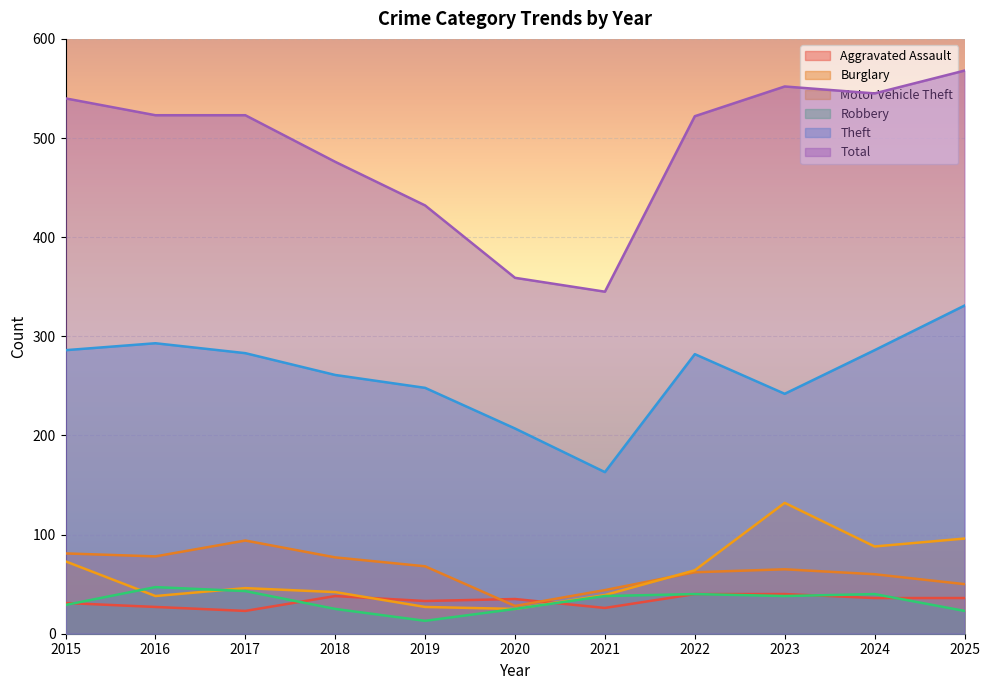

Reading right to left, transcribe all the data shown in this chart.

Aggravated Assault: 2025=36	2024=36	2023=40	2022=40	2021=26	2020=35	2019=33	2018=38	2017=23	2016=27	2015=31
Burglary: 2025=50	2024=60	2023=65	2022=62	2021=44	2020=28	2019=68	2018=77	2017=94	2016=78	2015=81
Motor Vehicle Theft: 2025=96	2024=88	2023=132	2022=64	2021=39	2020=25	2019=27	2018=42	2017=46	2016=38	2015=73
Robbery: 2025=23	2024=40	2023=38	2022=40	2021=38	2020=25	2019=13	2018=25	2017=43	2016=47	2015=29
Theft: 2025=331	2024=286	2023=242	2022=282	2021=163	2020=207	2019=248	2018=261	2017=283	2016=293	2015=286
Total: 2025=568	2024=545	2023=552	2022=522	2021=345	2020=359	2019=432	2018=476	2017=523	2016=523	2015=540